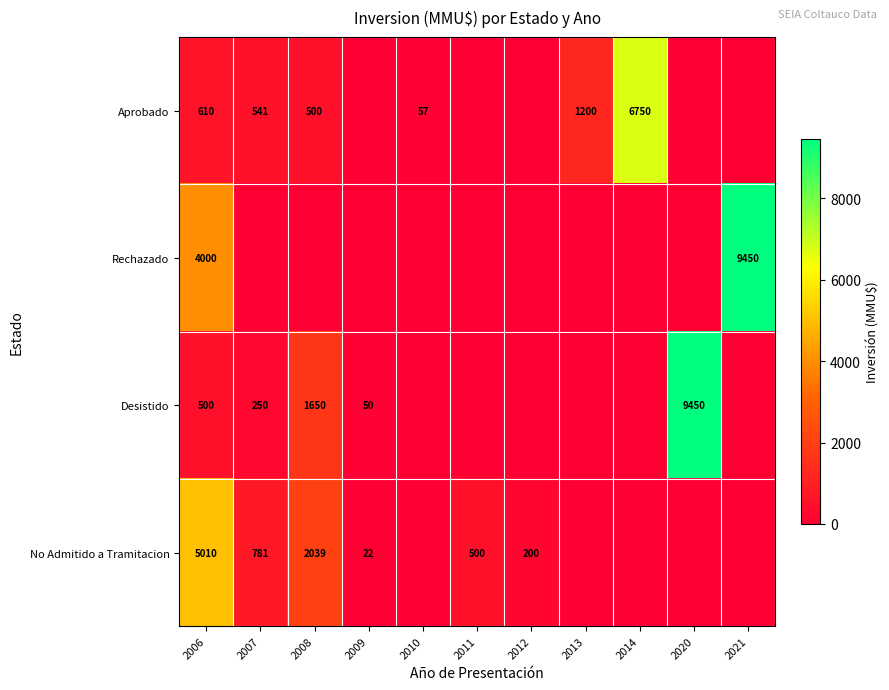

Is it true that No Admitido a Tramitacion equals 5010 at 2006?

True